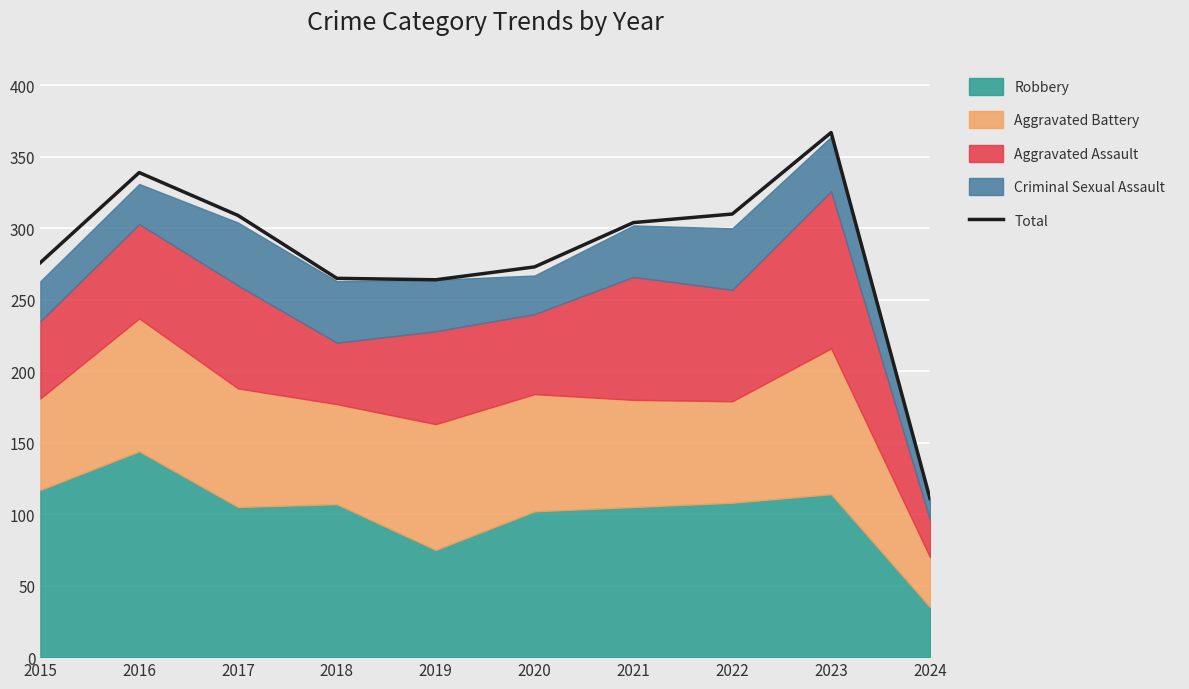

At which category does the chart reach its peak across all series?

2023